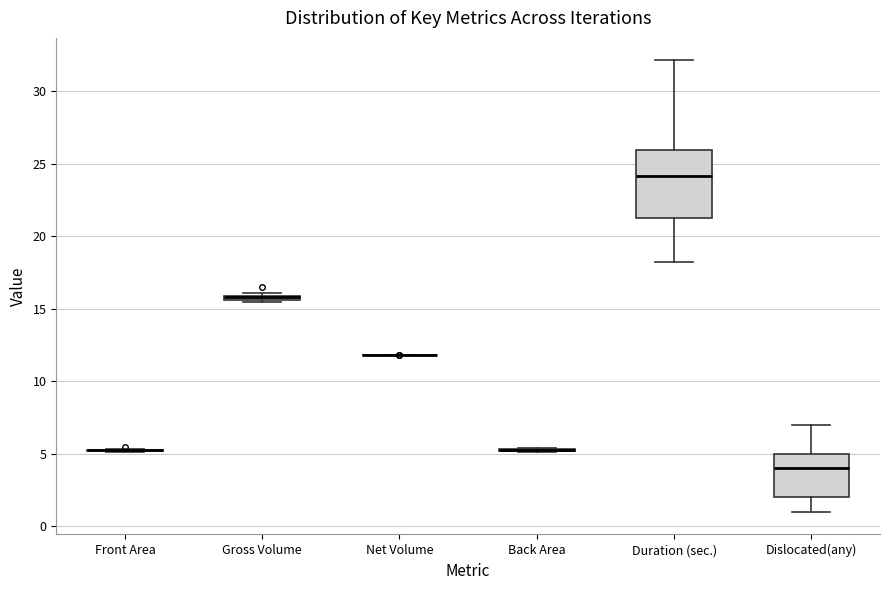

Which box is the tallest, from its lower edge to its upper edge?

Duration (sec.)